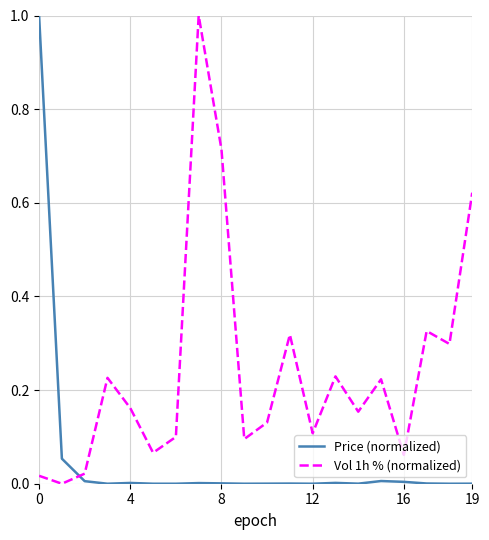

Rank the series by their average value, from highest to lowest.

Vol 1h % (normalized), Price (normalized)